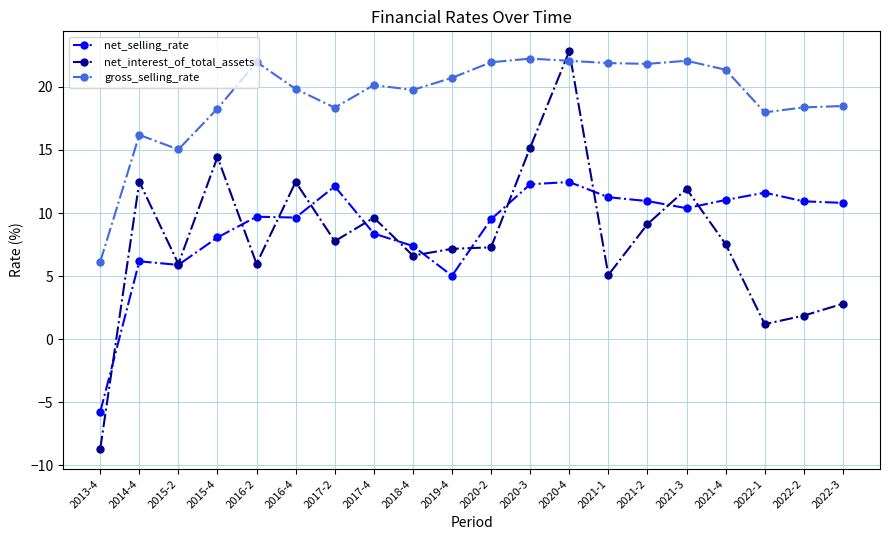

True or false: net_selling_rate and gross_selling_rate intersect in this chart.

False